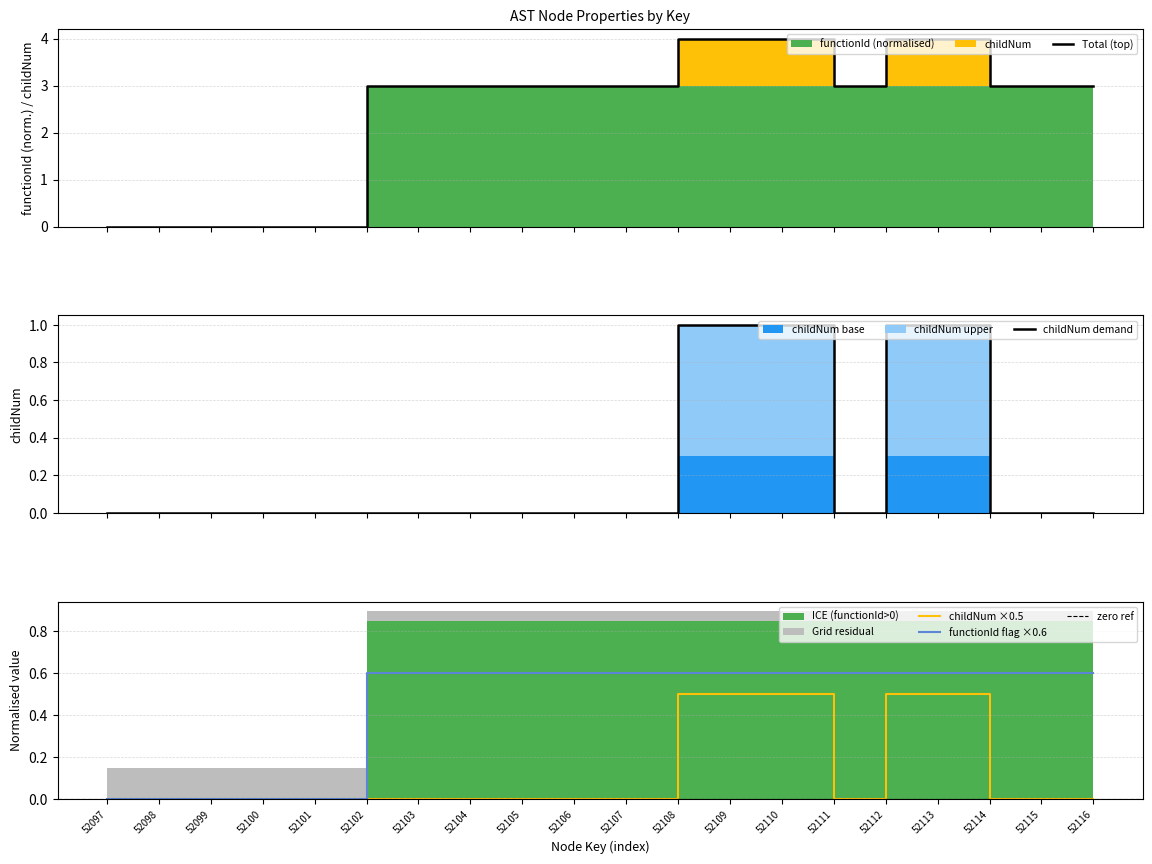

At which label is childNum closest to 0?

52097